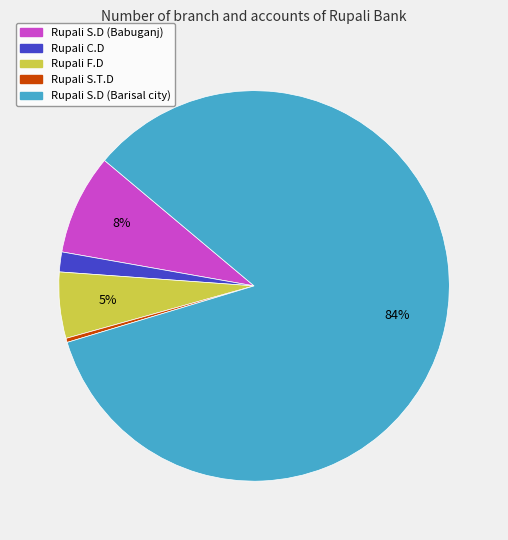

Which category has the smallest portion of the pie?

Rupali S.T.D